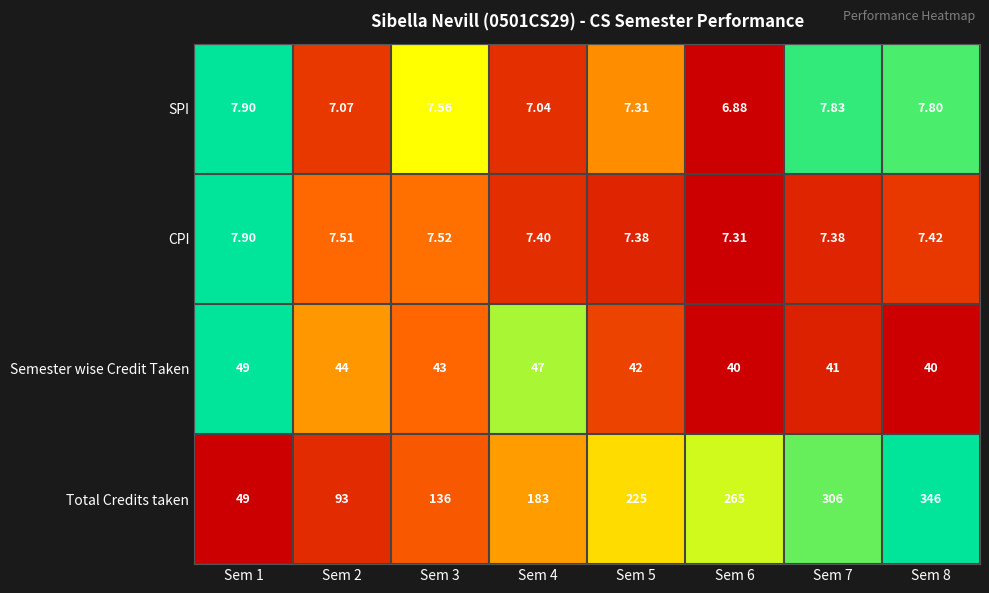

Which series has the largest total across all categories?

Total Credits taken